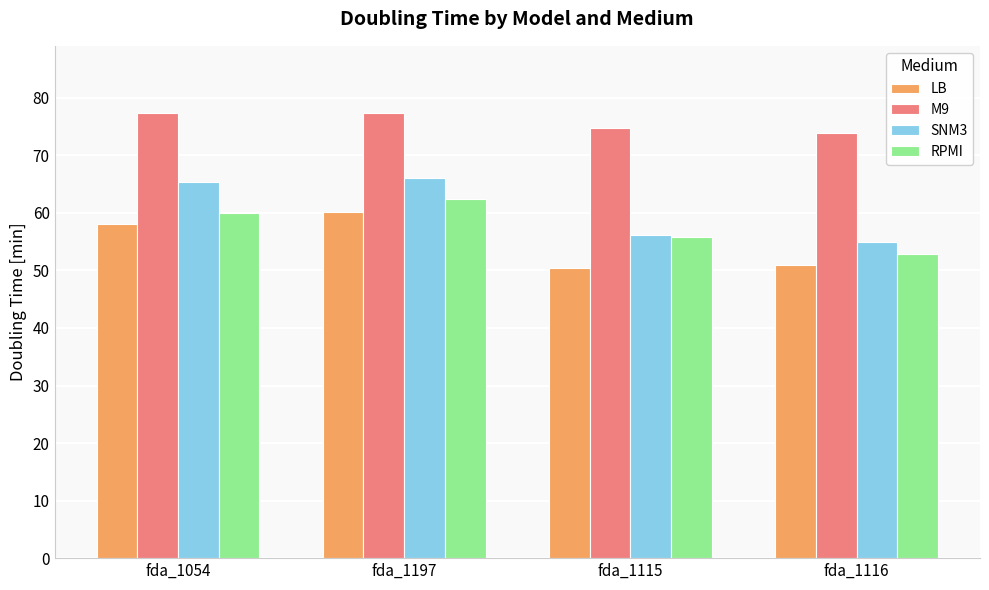

Count the number of data series in this chart.

4